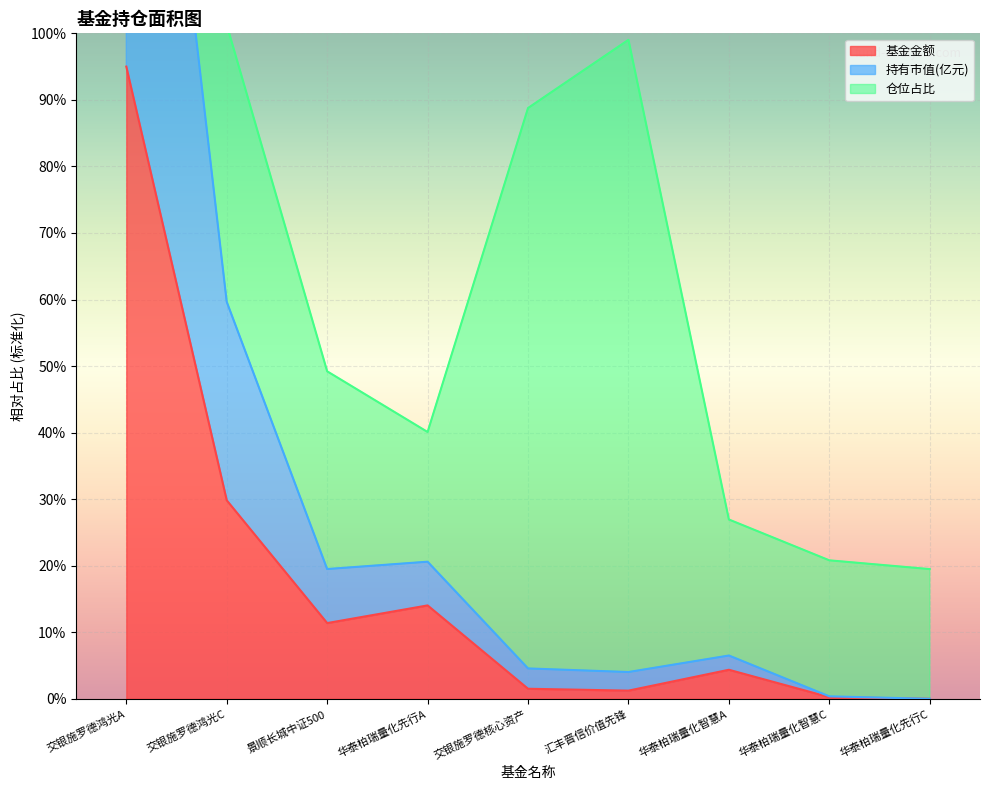

At which label is 基金金额 closest to 47?

交银施罗德鸿光C